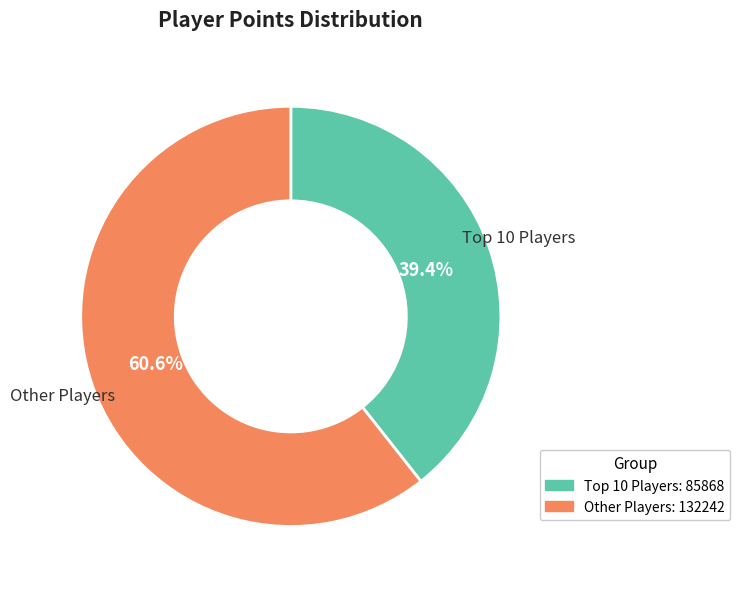

Is there a majority slice in this chart?

Yes